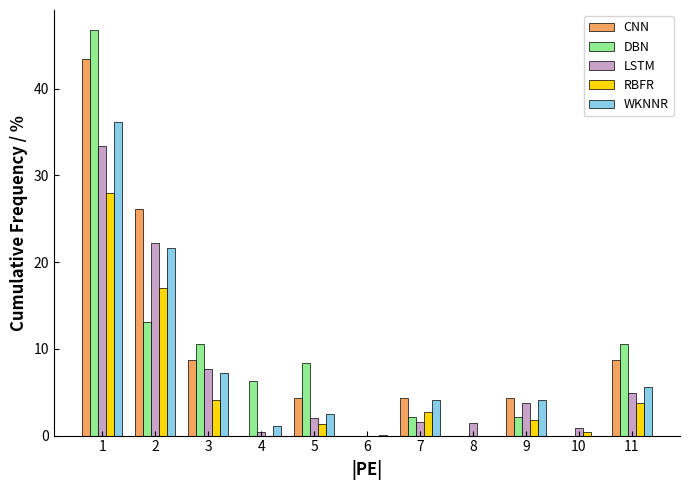

What is the greatest value displayed?

46.7